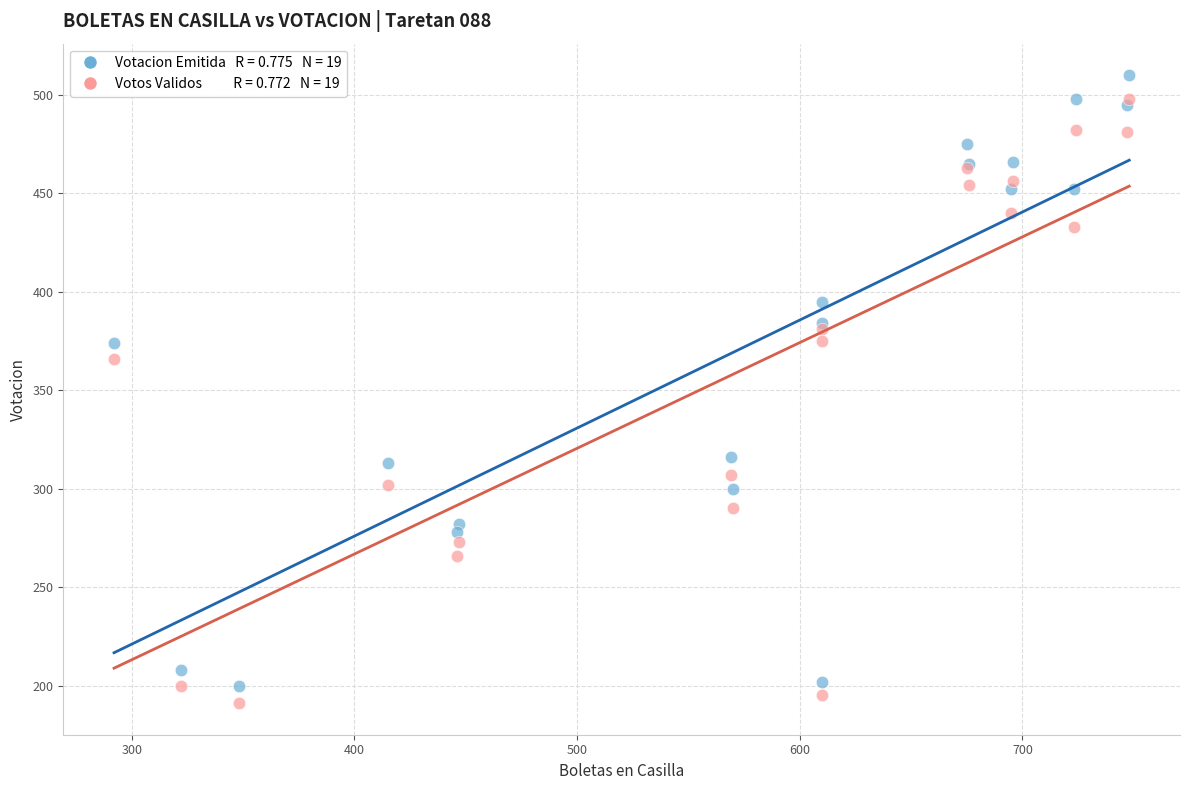

Across all series, what Y value is closest to 350?

366